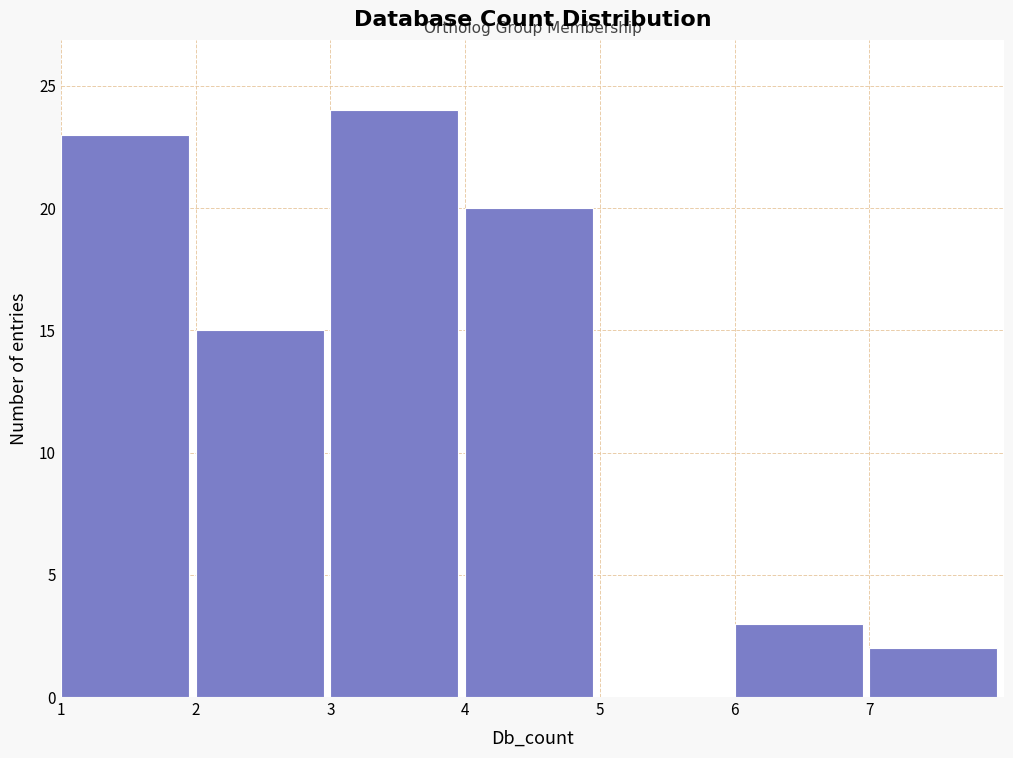

What is the height of the bar covering 2 to 3 on the x-axis? The values are not printed on the chart, so give them approximately, as read against the axis.

15